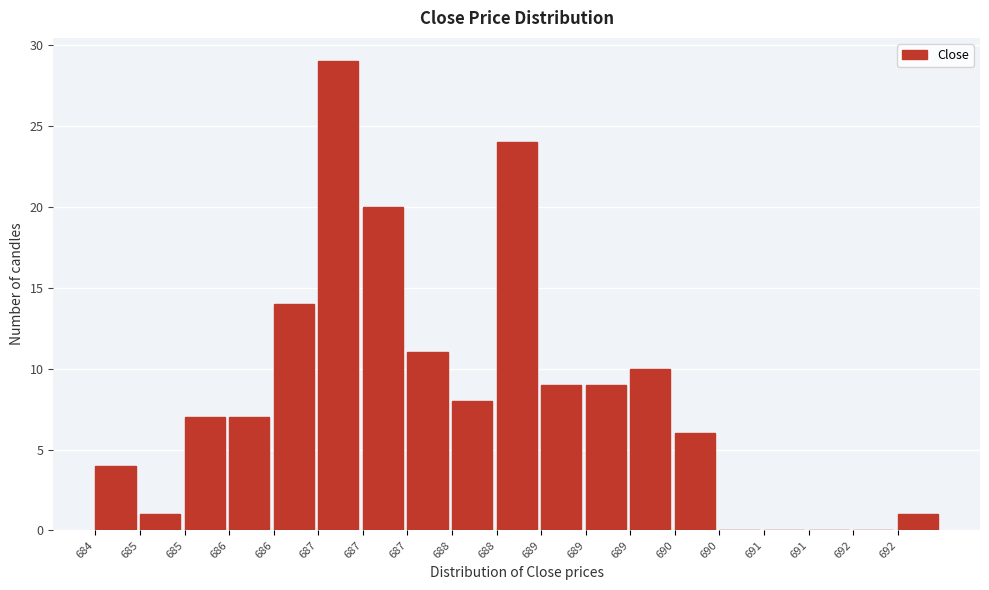

Are the bars horizontal?

No